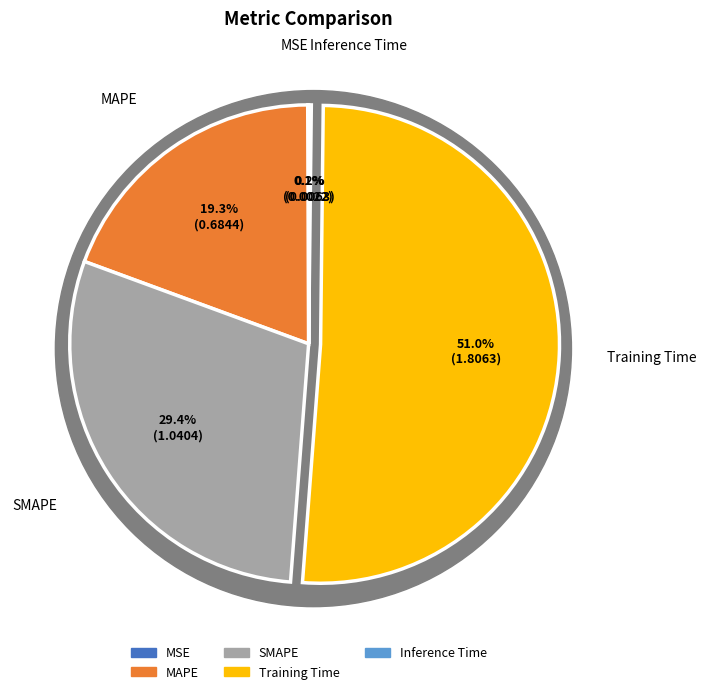

To the nearest percent, what is the difference between the largest and smallest slice percentages?

51%